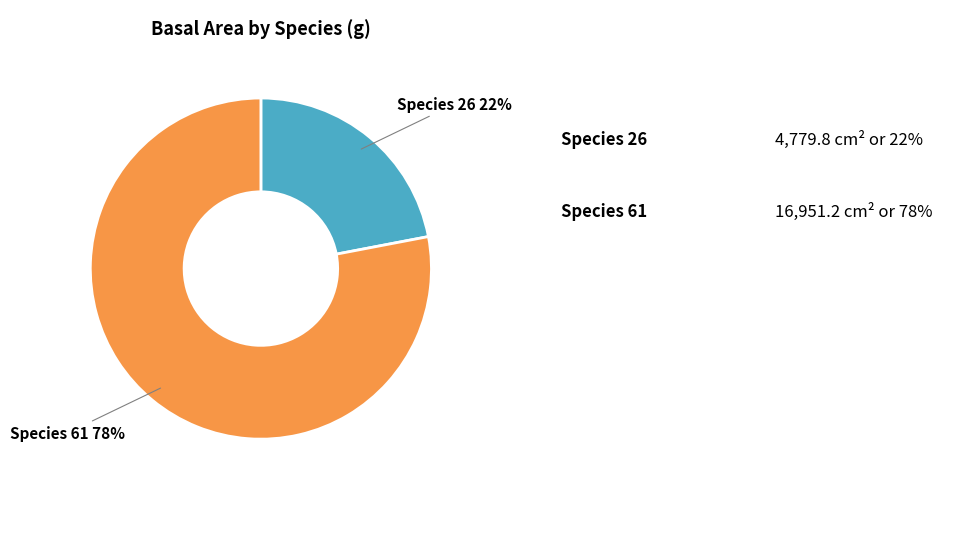

Is there any slice that represents more than half of the pie?

Yes